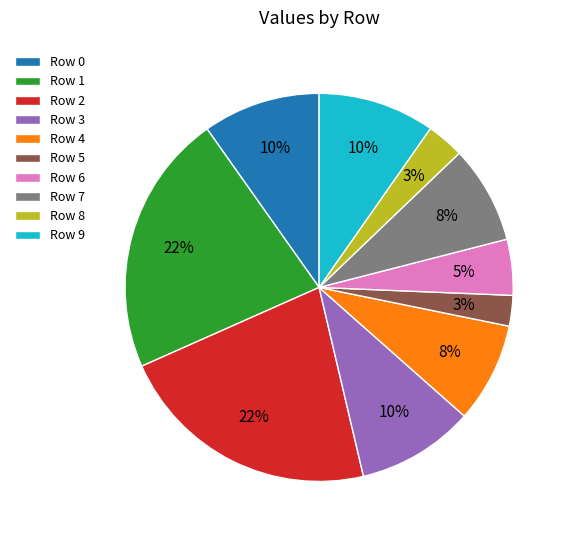

Is it true that Row 4 is 8% of the pie?

True